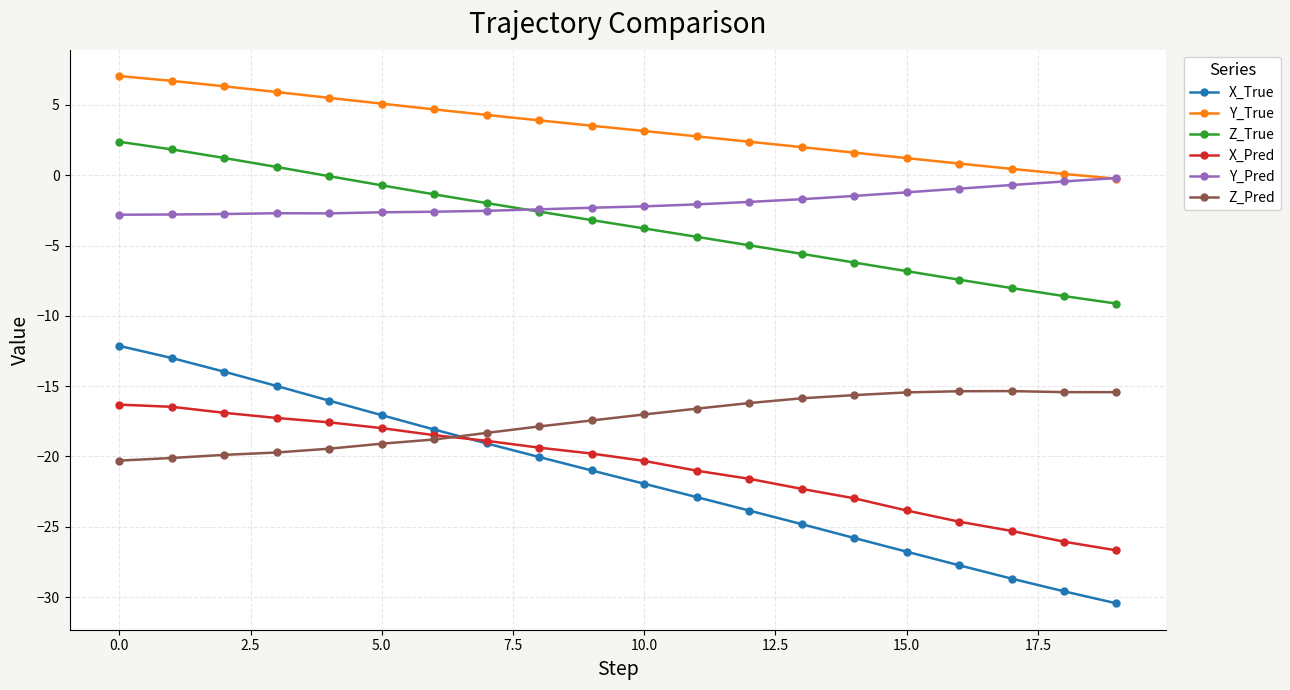

Which series has the largest total across all categories?

Y_True